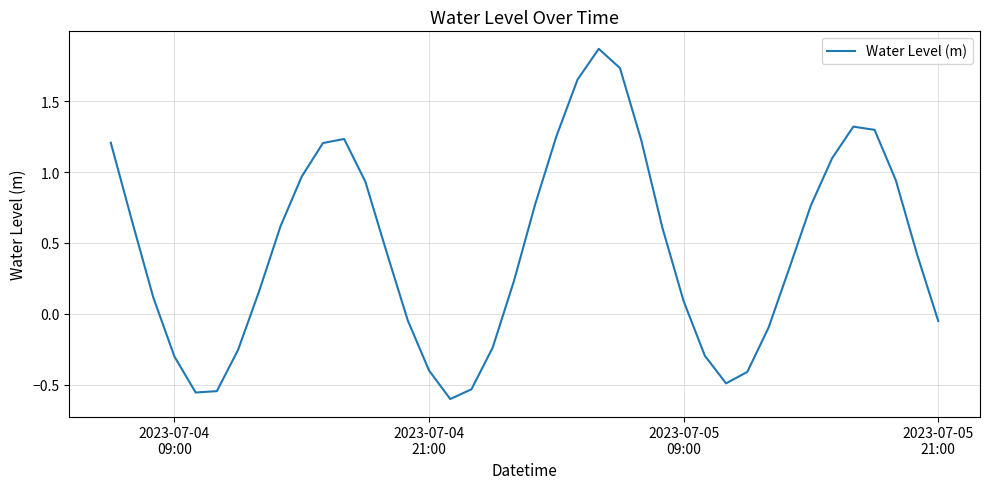

What is the difference between the maximum and minimum values?

2.5